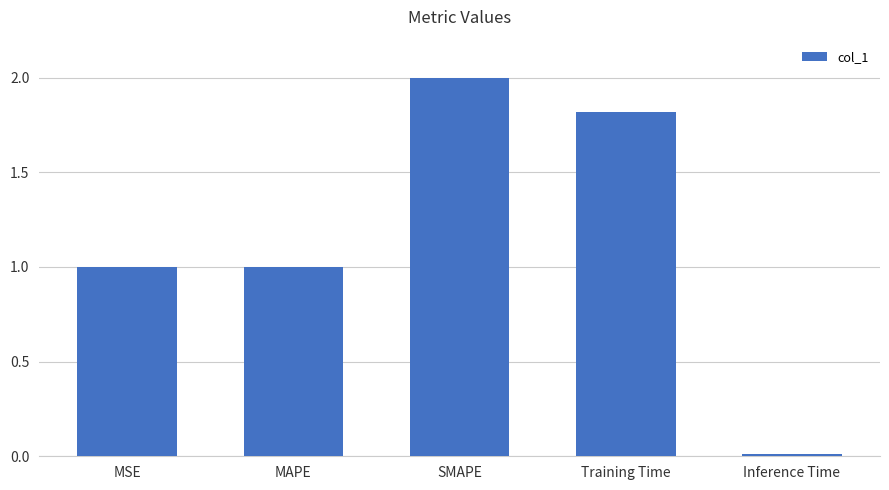

Read the value at MAPE.

1.0